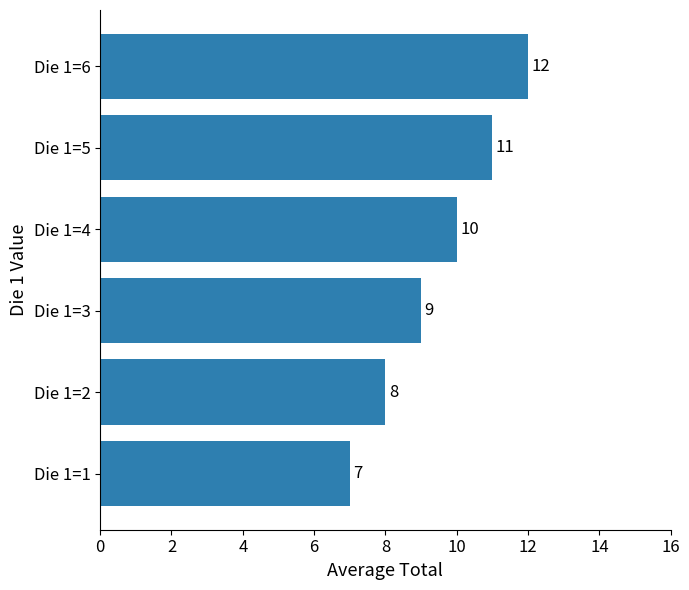

The chart shows a value of 12 at Die 1=6. True or false?

True